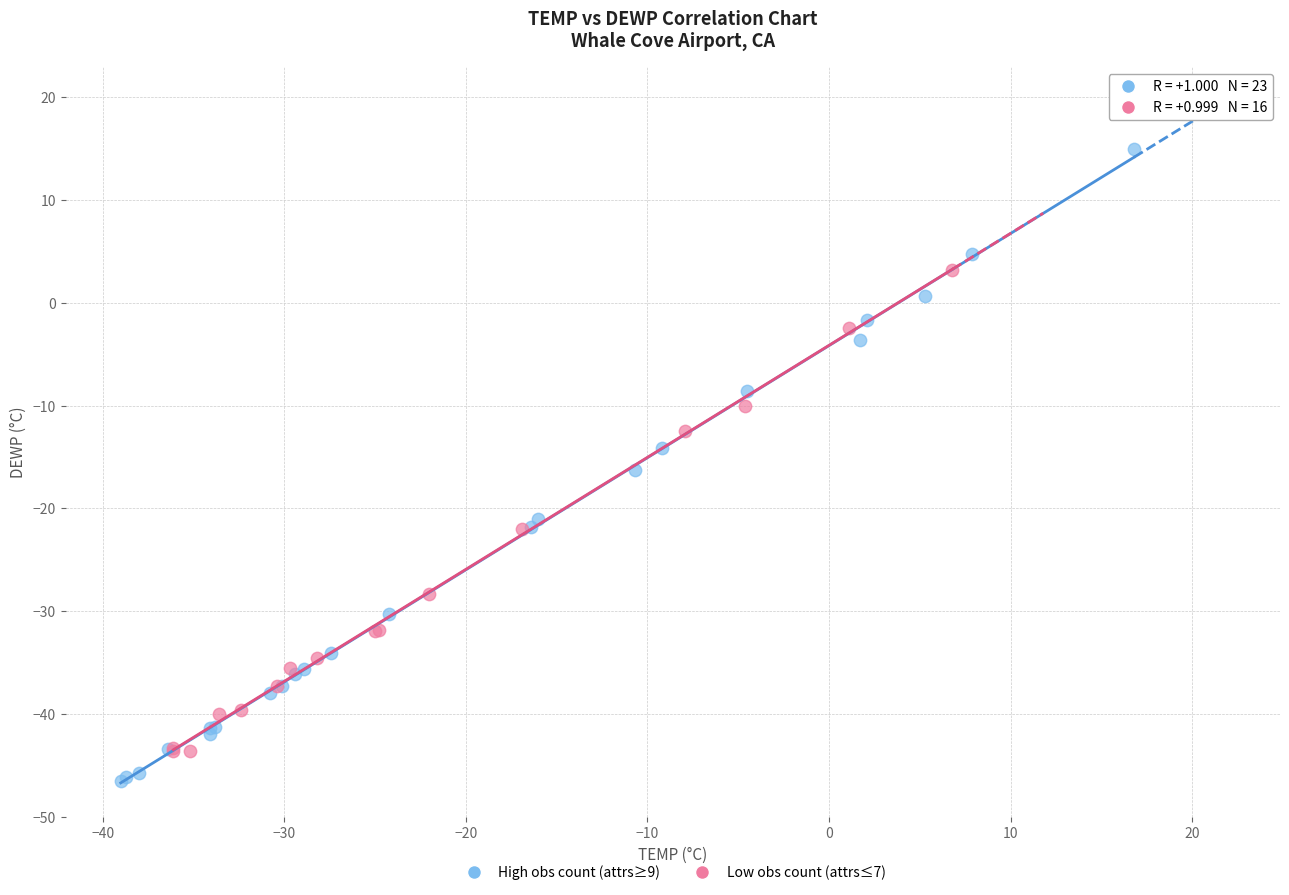

Which series has the widest spread of Y values?

High obs count (attrs≥9)